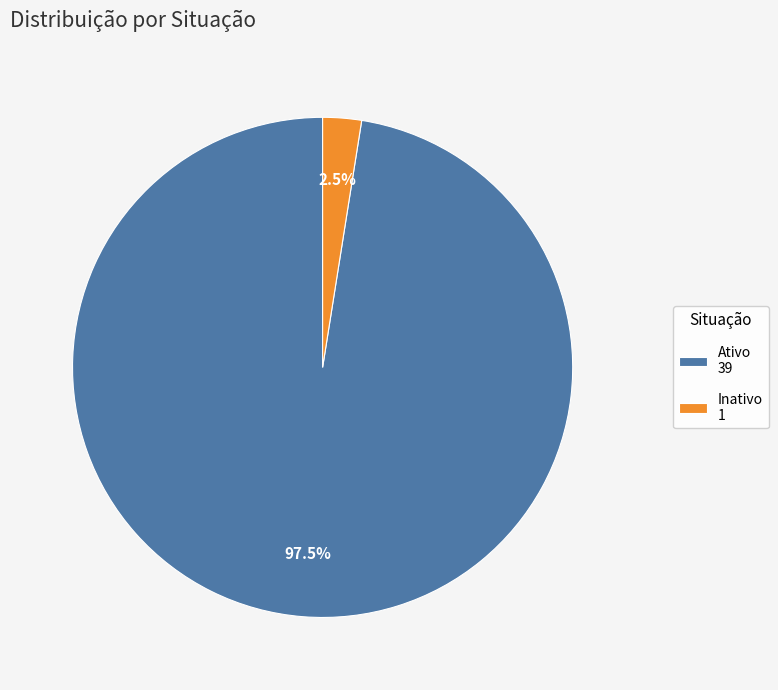

What portion of the pie excludes Ativo 39?

2.5%